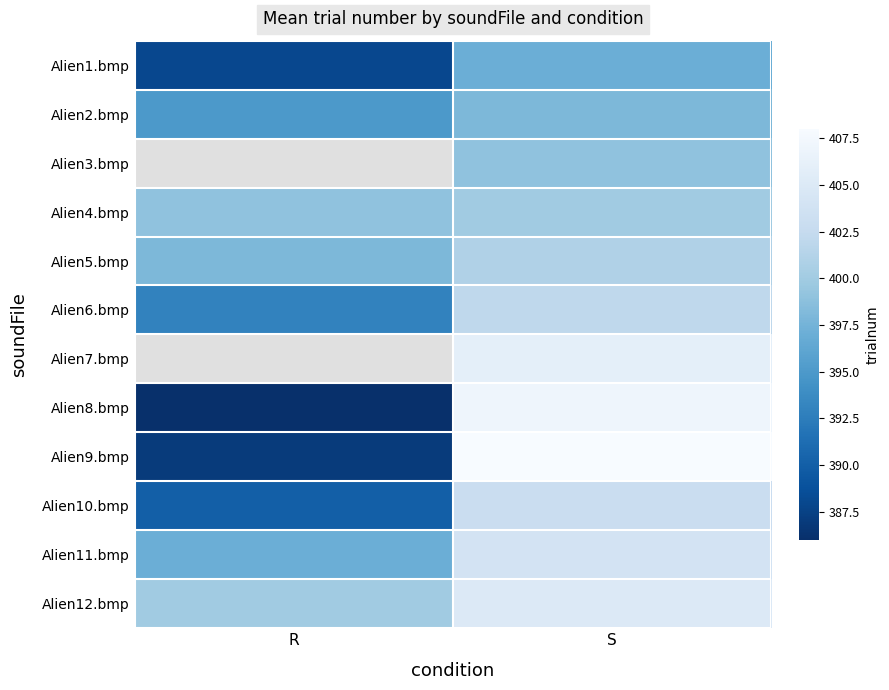

At which category is the sum across all series the highest?

S